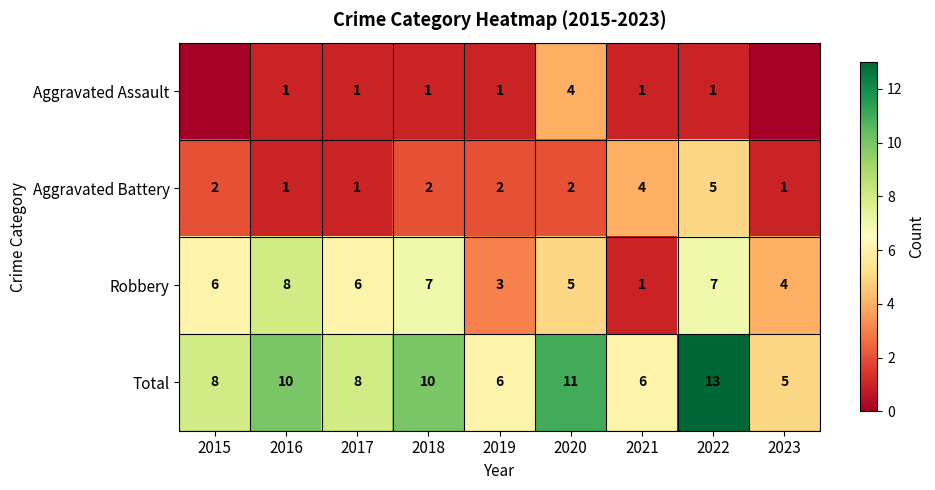

What is the highest value of the Total series?

13